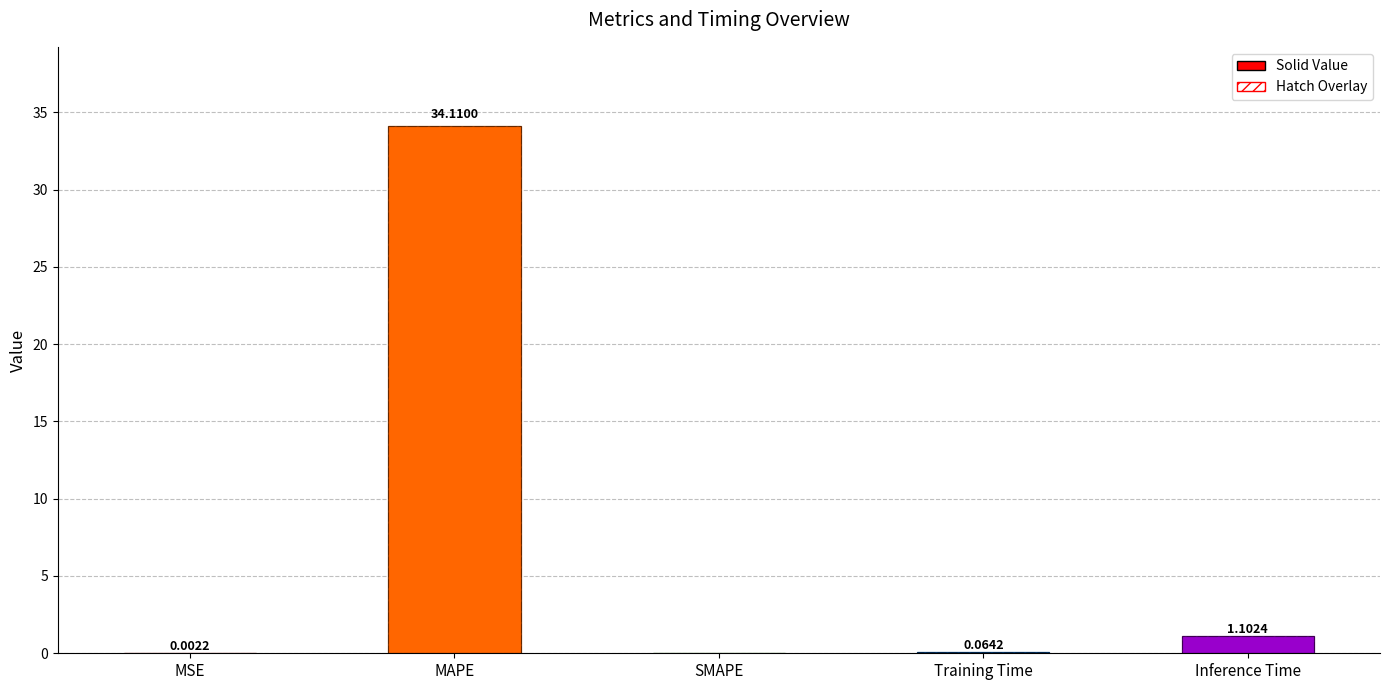

At which category does the chart reach its minimum across all series?

SMAPE